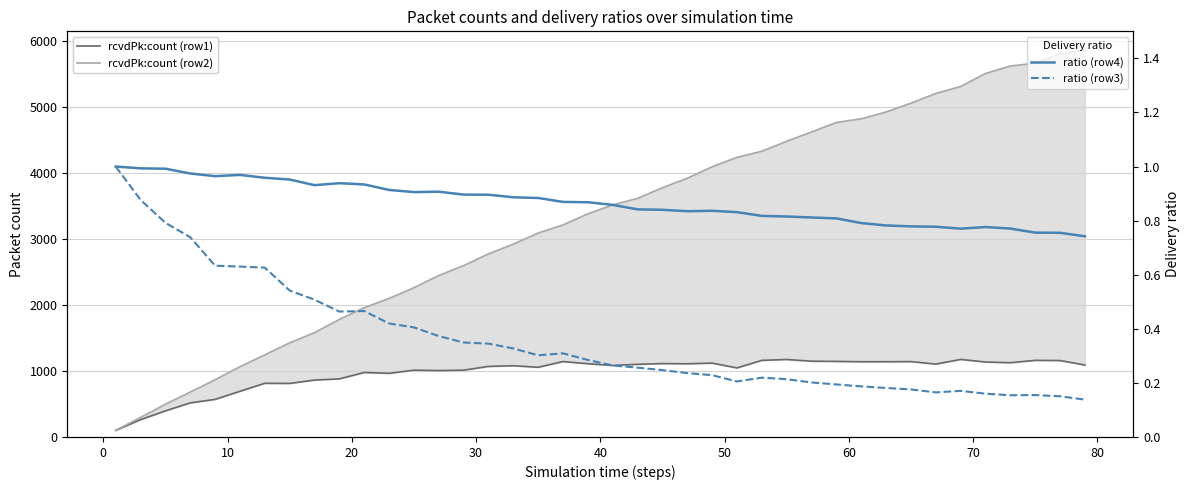

At 20, list the series in order from largest to smallest.

rcvdPk:count (row2), rcvdPk:count (row1), ratio (row4), ratio (row3)